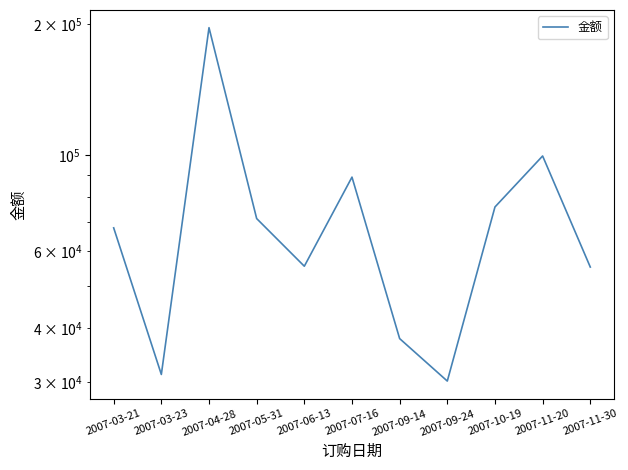

What is the maximum value shown in the chart?

196464.1